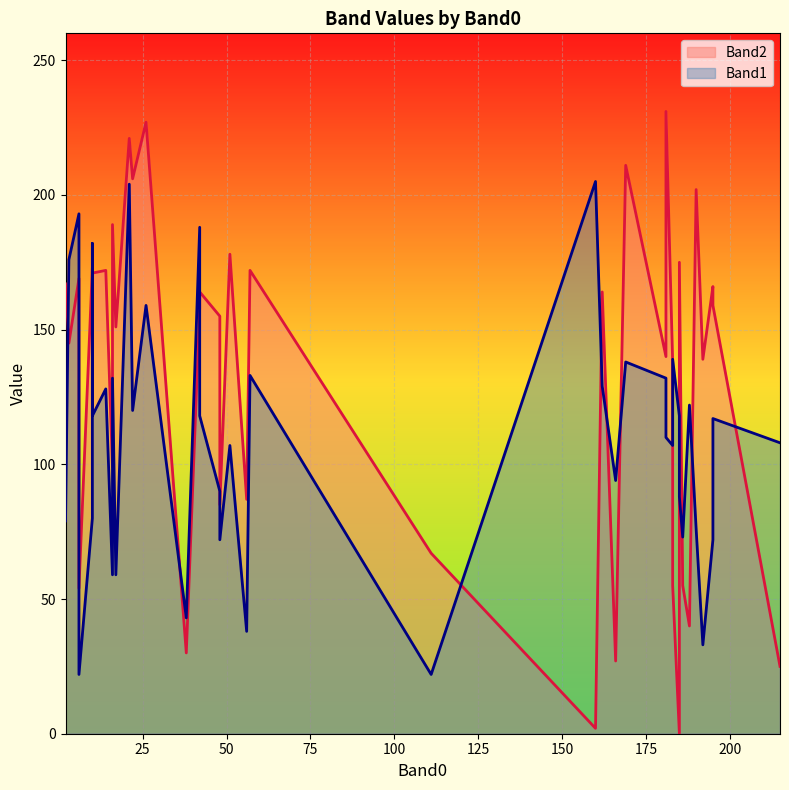

At how many categories does at least one series exceed 10?

40